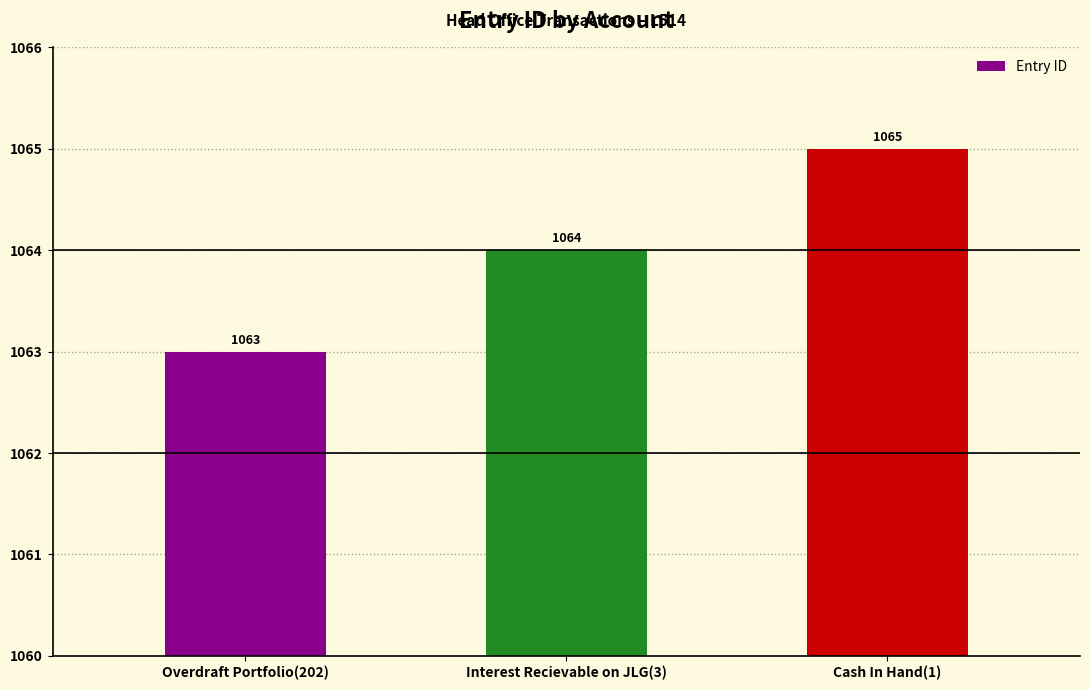

What is the difference between the values at Interest Recievable on JLG(3) and Overdraft Portfolio(202)?

1